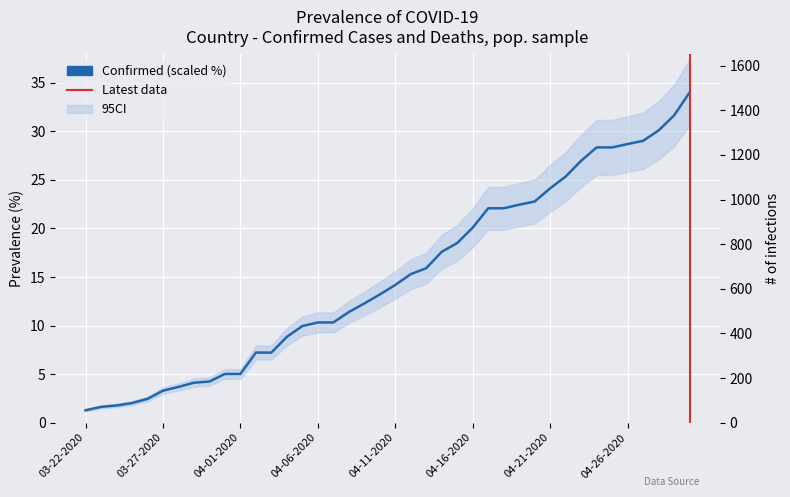

True or false: the data shows 2.2 at 03-23-2020.

False